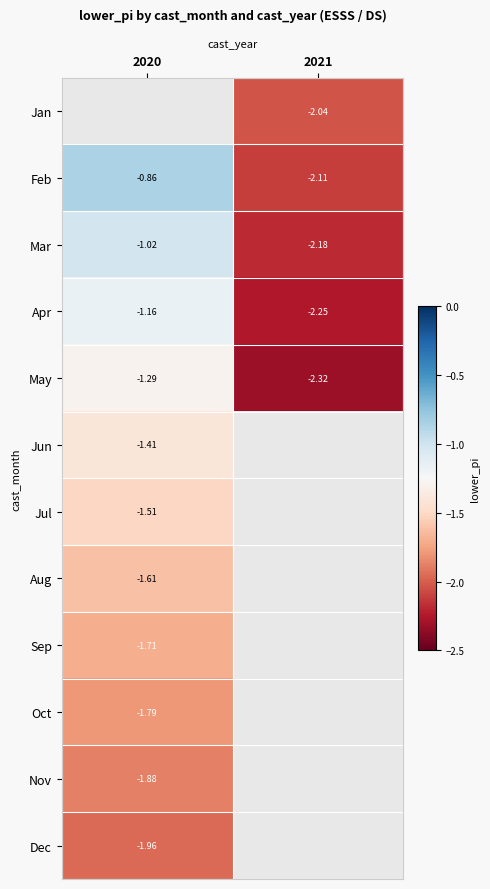

What is the difference between the maximum and minimum values in the May series?

1.0